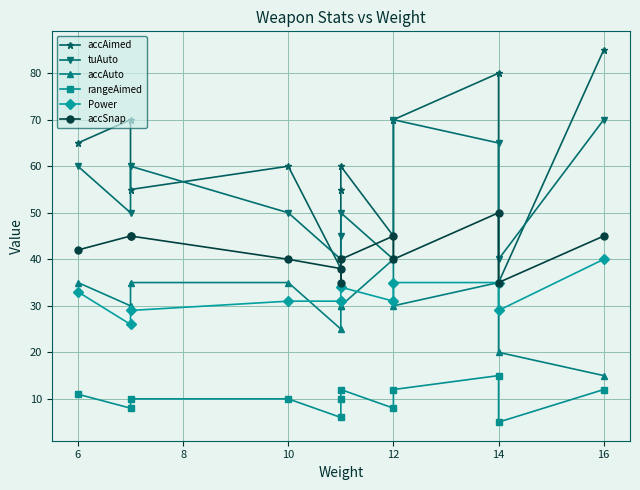

Which series has the widest spread of values?

accAimed